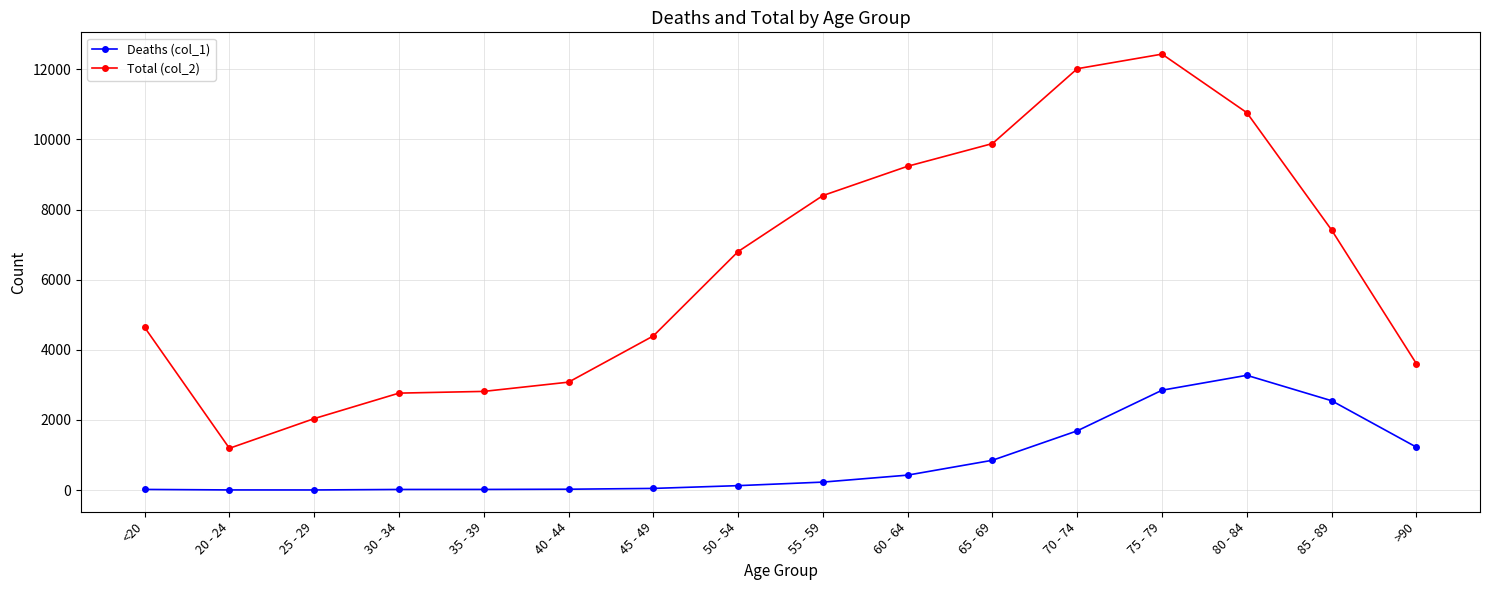

Does the chart display data point markers on the line(s)?

Yes